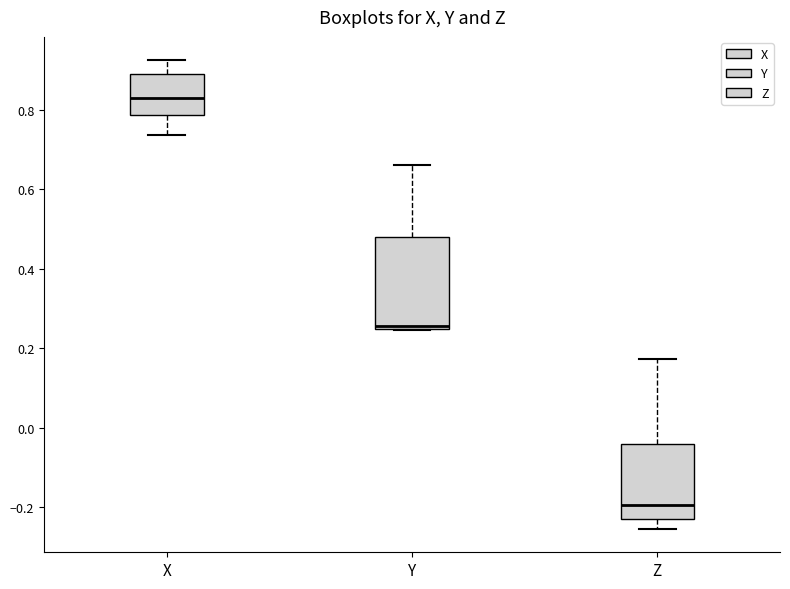

Reading left to right, read every box against the y-axis: the position of its median line, the range the box covers, and the ends of its whiskers. The values are not printed on the chart, so give them approximately, as read against the axis.

X: median 0.84, box 0.78 to 0.88, whiskers 0.74 to 0.92
Y: median 0.26, box 0.24 to 0.48, whiskers 0.24 to 0.66
Z: median -0.20, box -0.22 to -0.04, whiskers -0.26 to 0.18